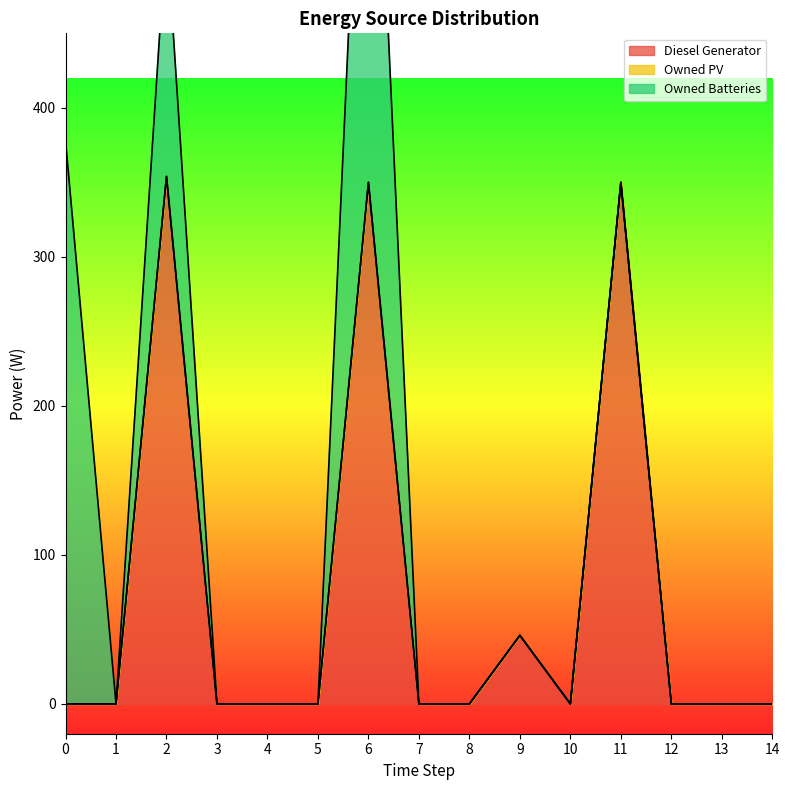

What are all the series names shown in the legend?

Diesel Generator, Owned PV, Owned Batteries